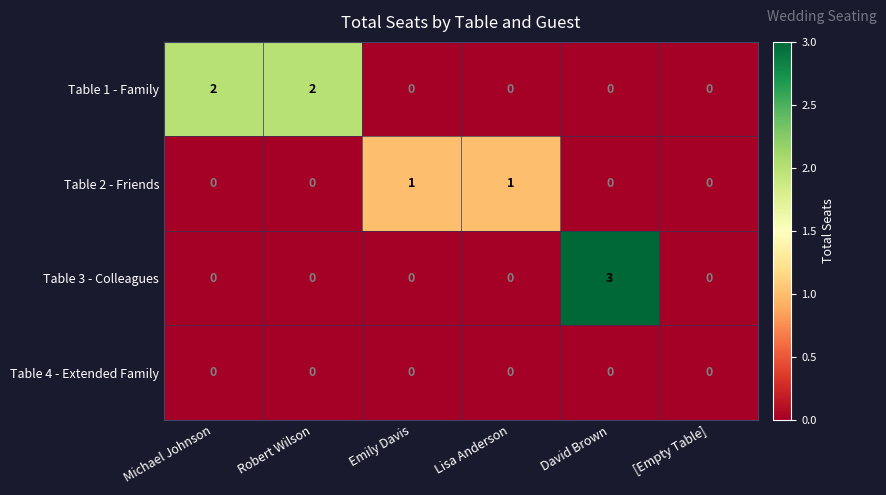

List the series in order of their peak value, highest first.

Table 3 - Colleagues, Table 1 - Family, Table 2 - Friends, Table 4 - Extended Family